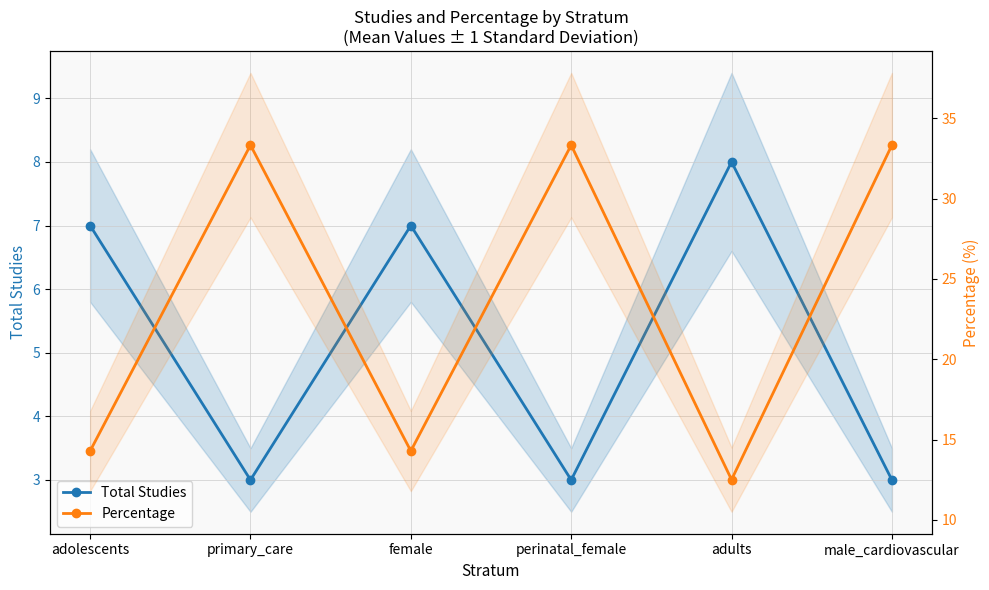

Rank the series at adolescents from lowest to highest value.

Total Studies, Percentage